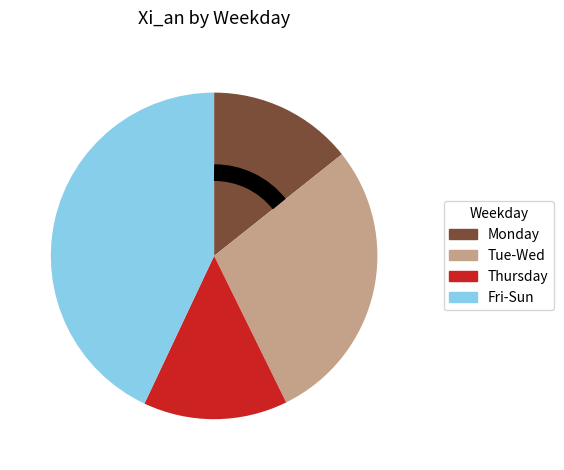

Does any single category account for the majority?

No